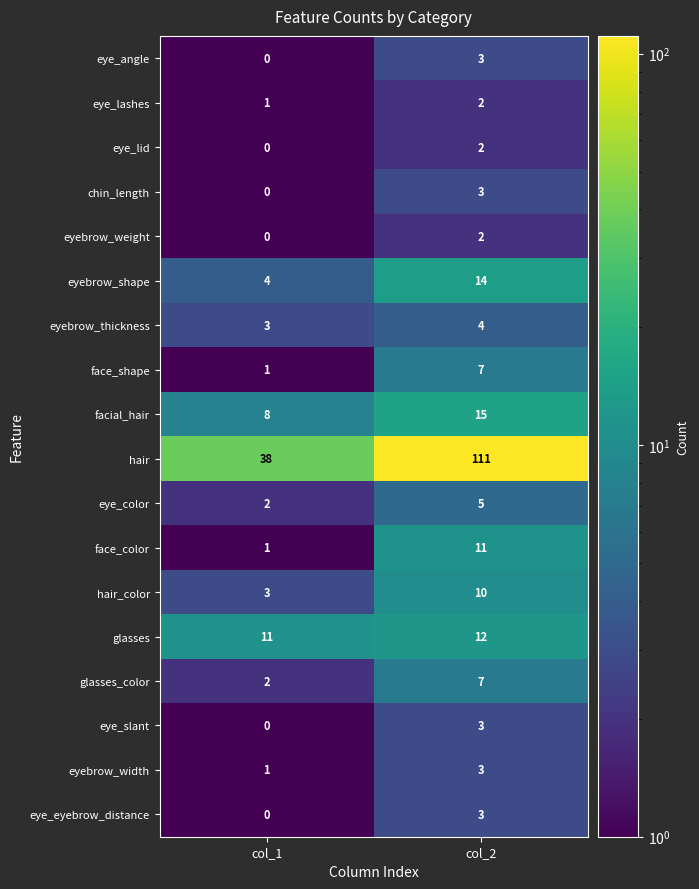

At how many categories does at least one series exceed 4?

2